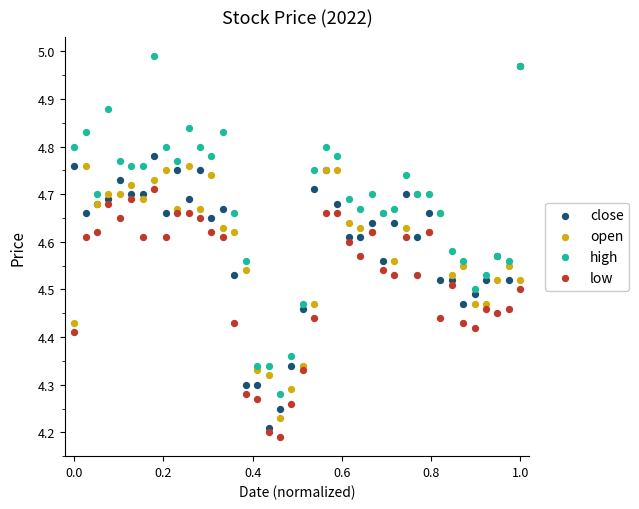

Which series has the widest spread of Y values?

close